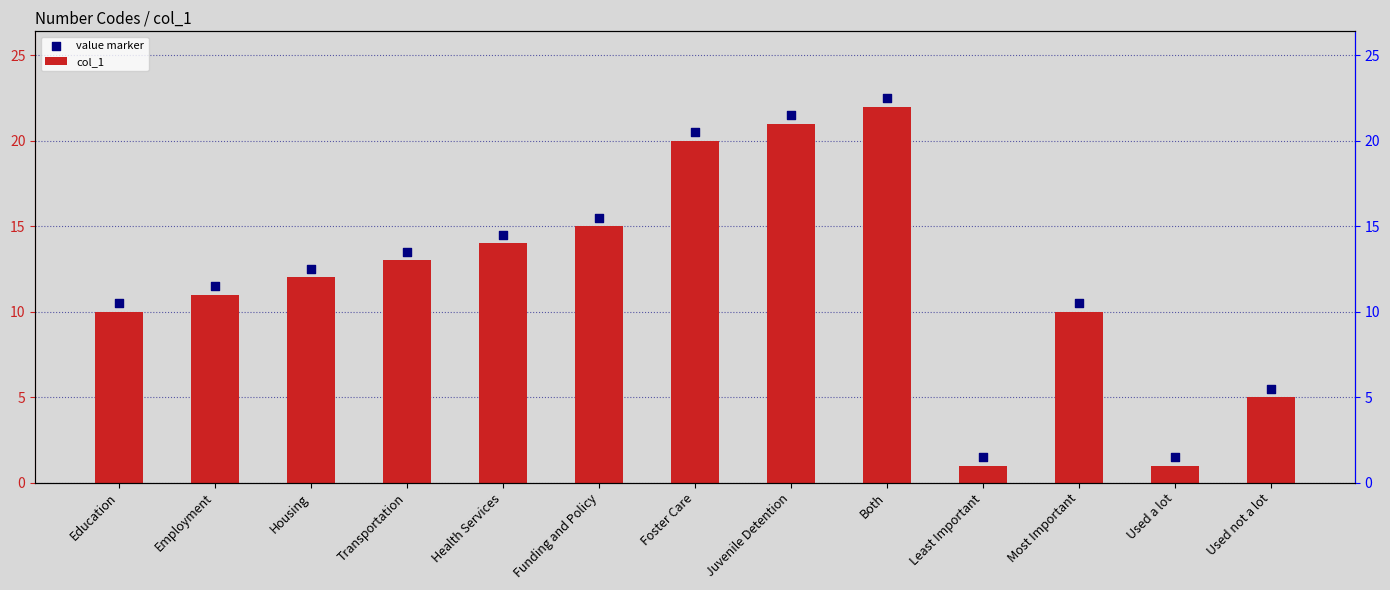

What are all the series names shown in the legend?

col_1, value marker